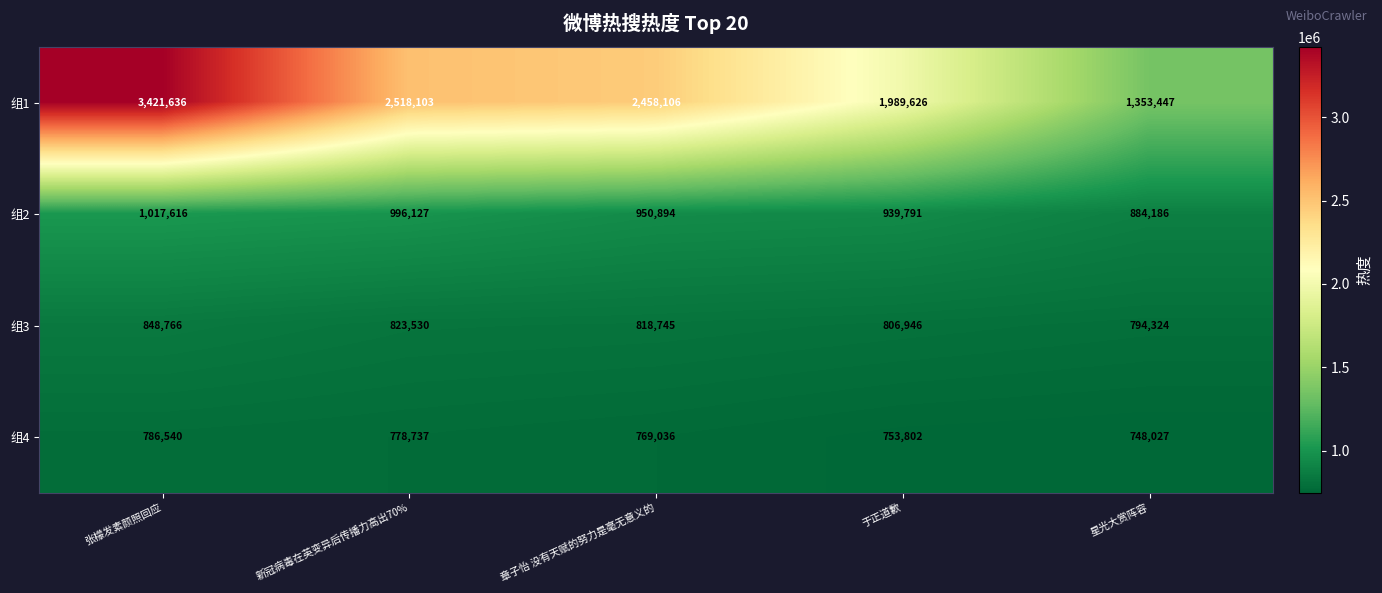

Count the number of categories in the chart.

5